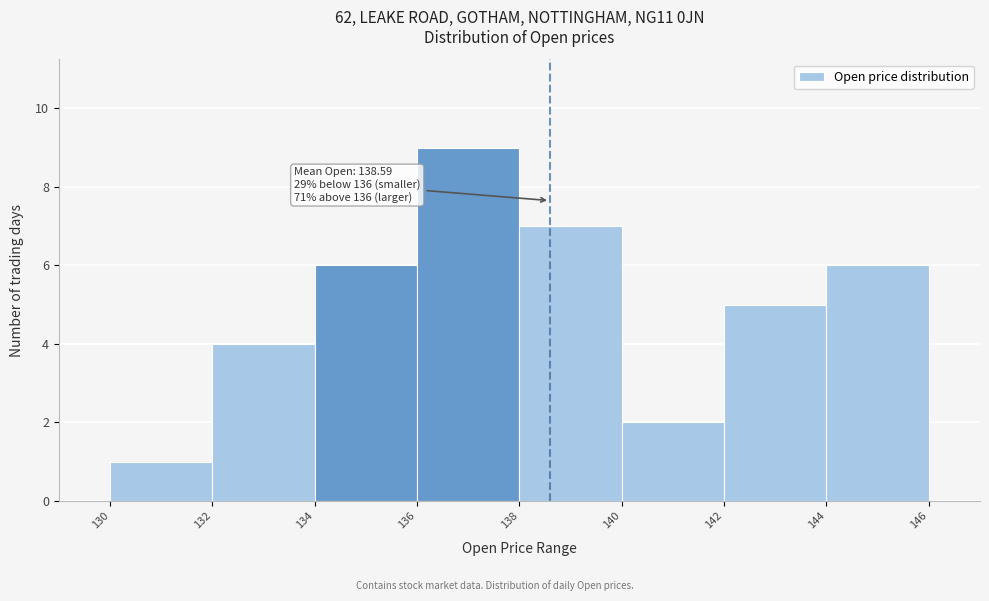

Over which range of the x-axis is the bar tallest?

136 to 138